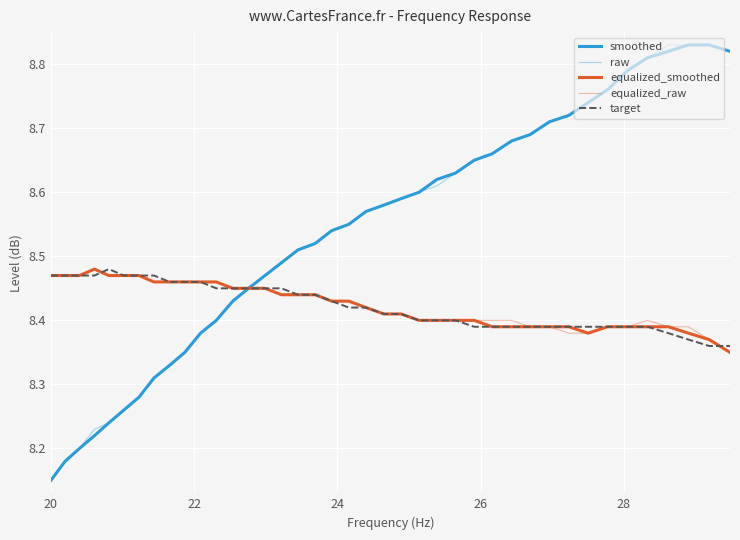

How many lines are shown in the chart?

5